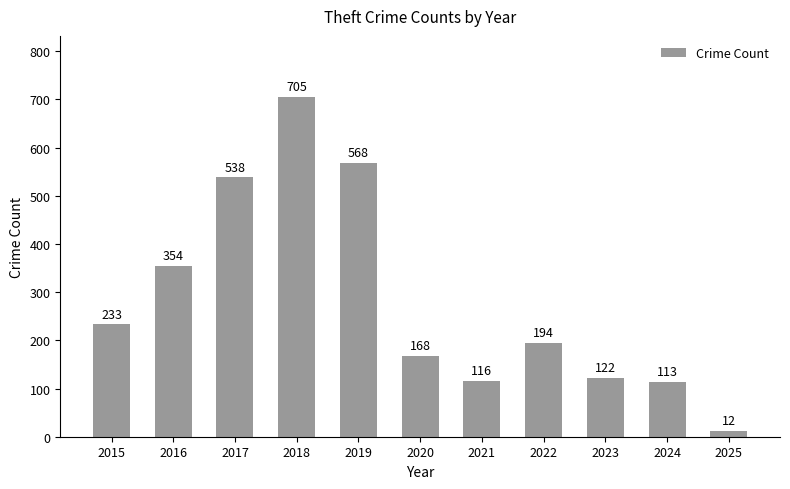

Reading left to right, extract all data points from this chart.

2015=233	2016=354	2017=538	2018=705	2019=568	2020=168	2021=116	2022=194	2023=122	2024=113	2025=12